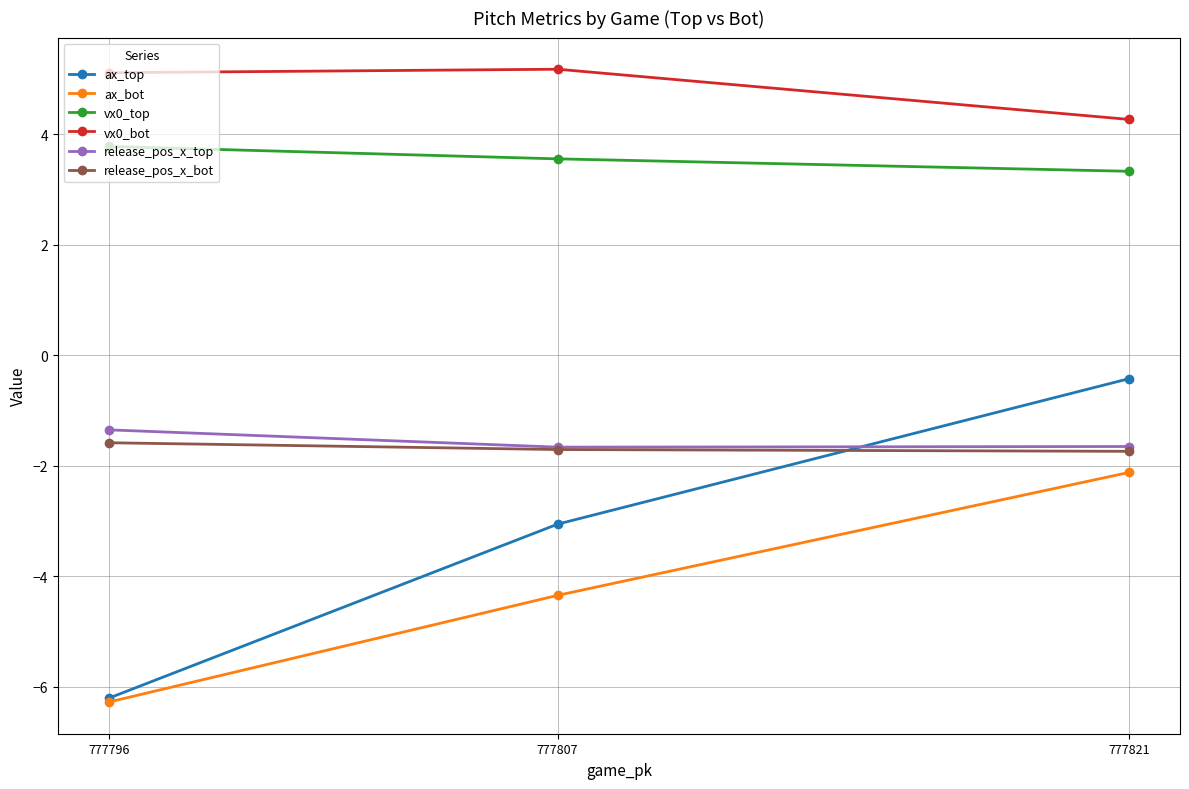

What is the minimum value for release_pos_x_bot?

-1.7